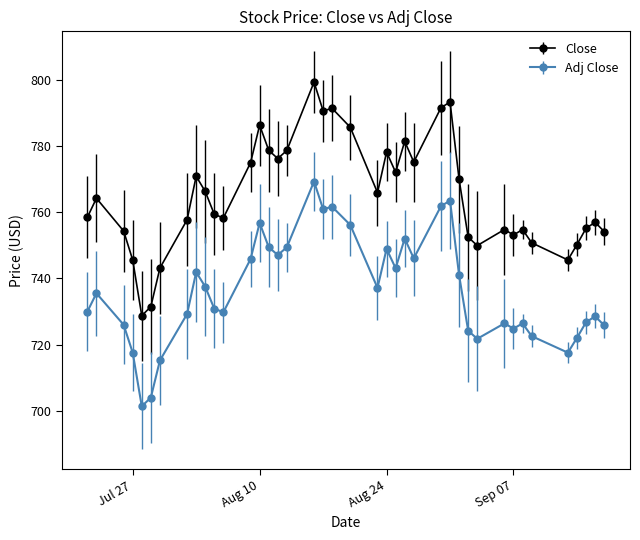

True or false: Close and Adj Close cross at least once.

False